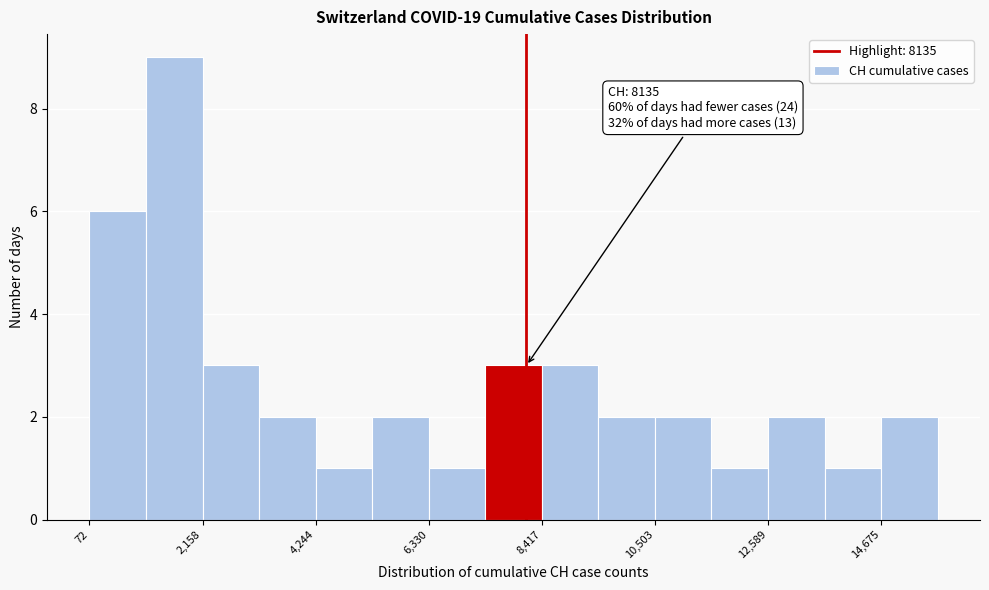

Read against the x-axis, roughly where is the centre of the tallest bar?

1500